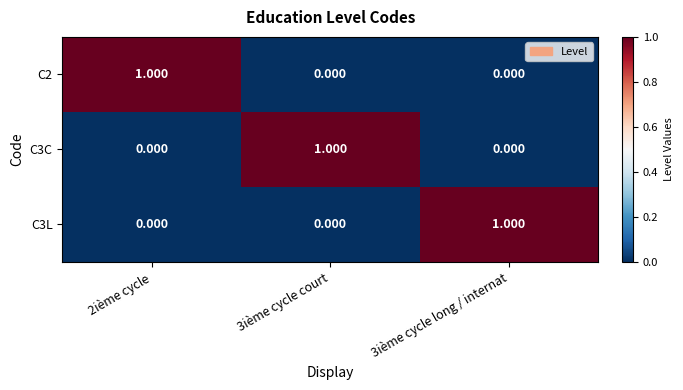

Is the value of C2 at 2ième cycle greater than the value of C3L at 2ième cycle?

Yes